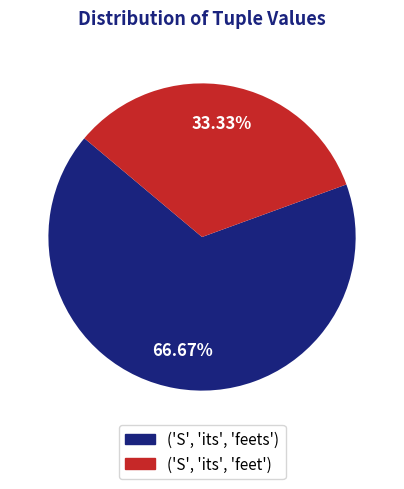

Rank the categories by value from lowest to highest.

('S', 'its', 'feet'), ('S', 'its', 'feets')